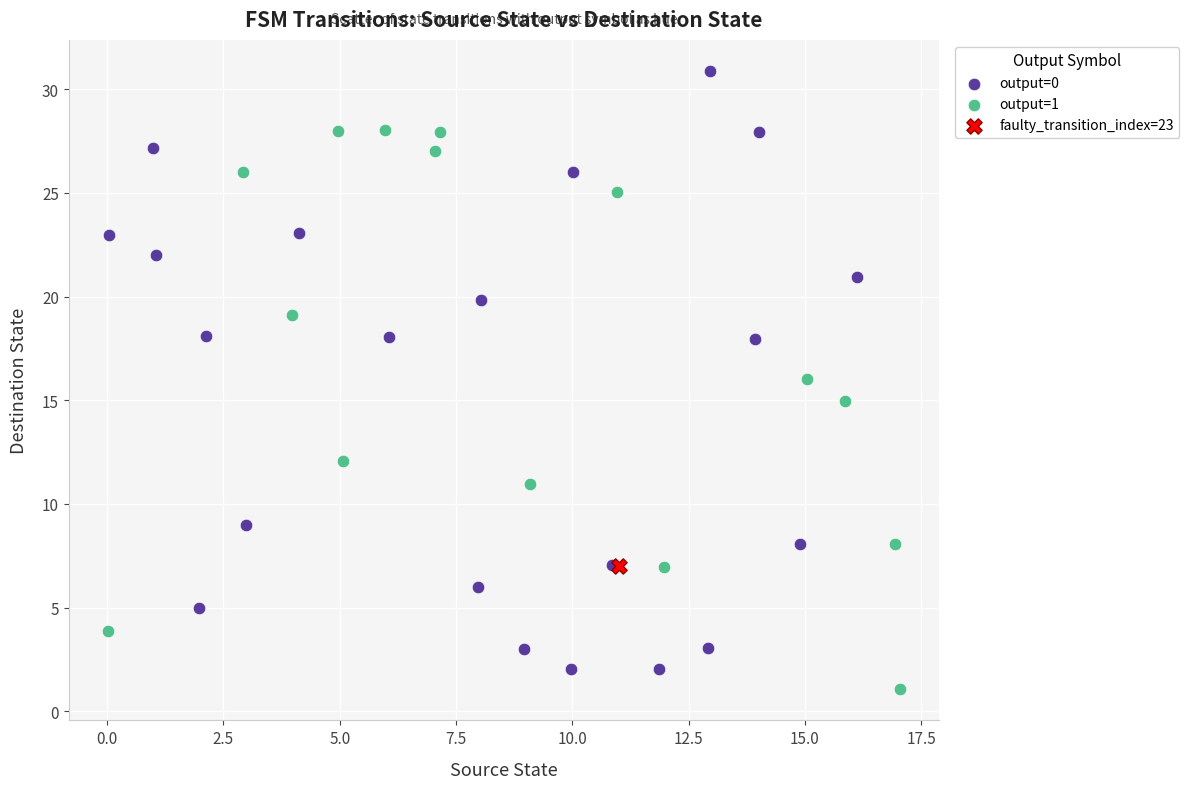

Which series contains the lowest Y value?

output=1